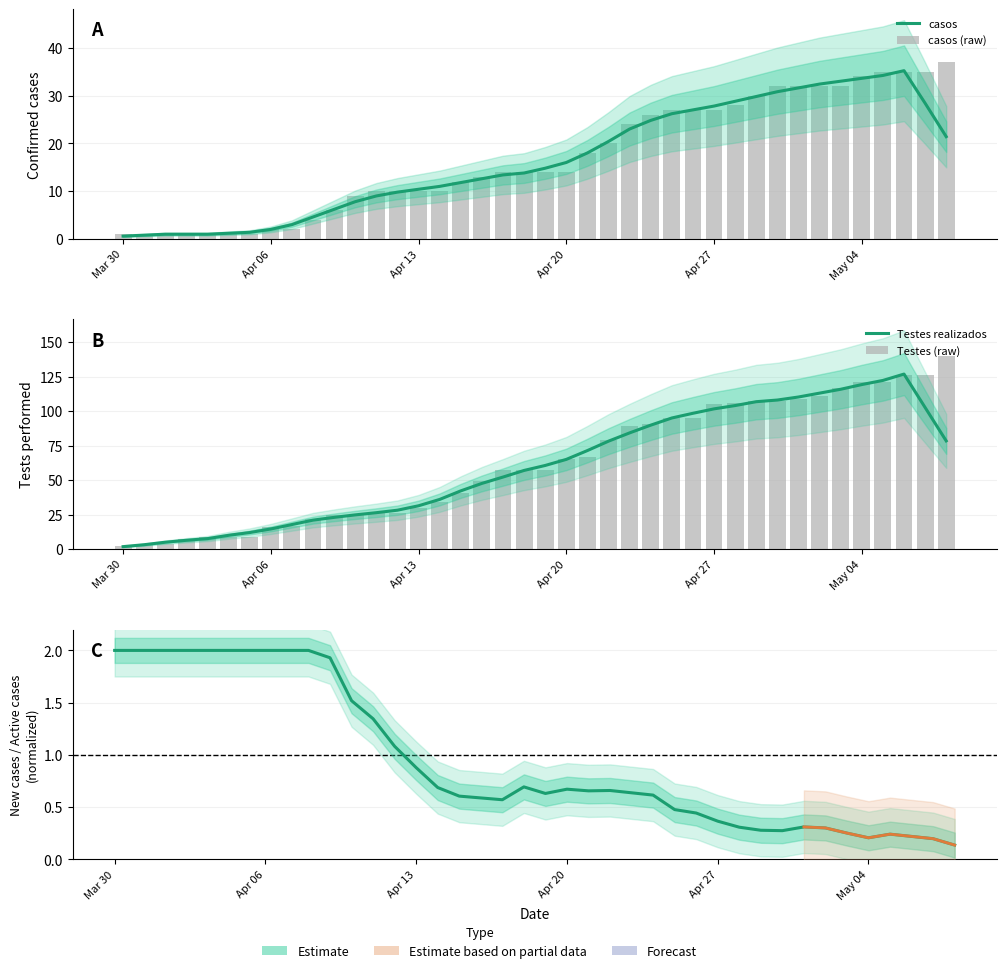

What is the difference between the highest and lowest values at May 04?

87.4